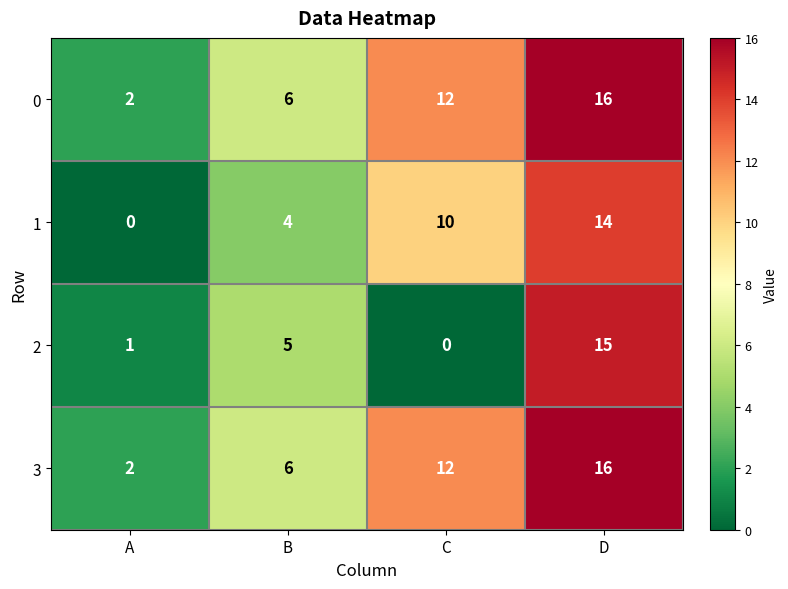

At which label does 3 reach its minimum?

A